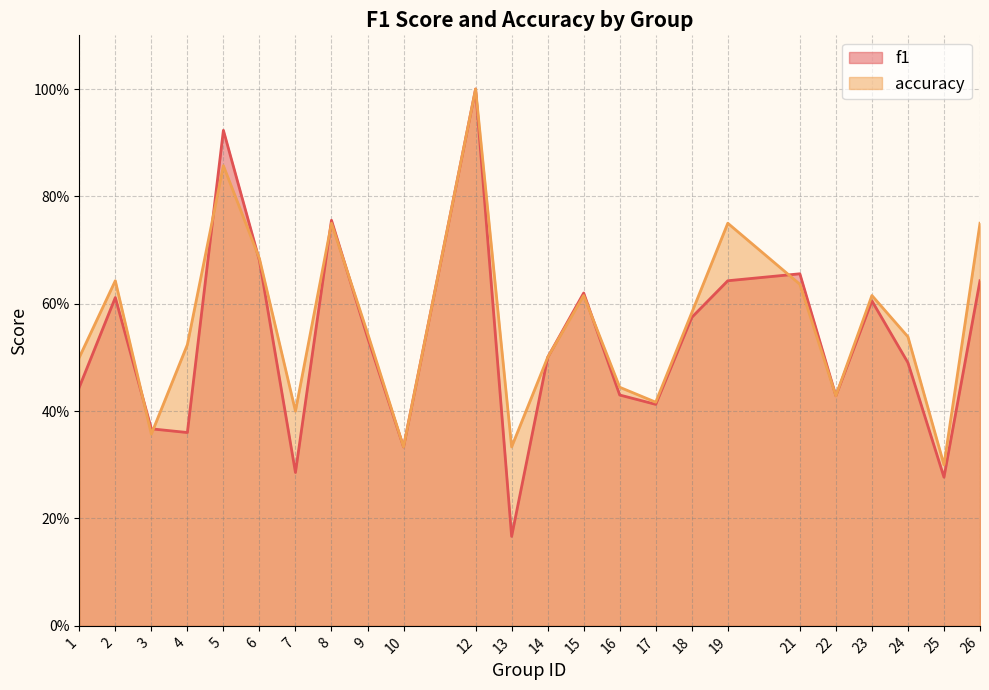

What is the maximum value for accuracy?

1.0